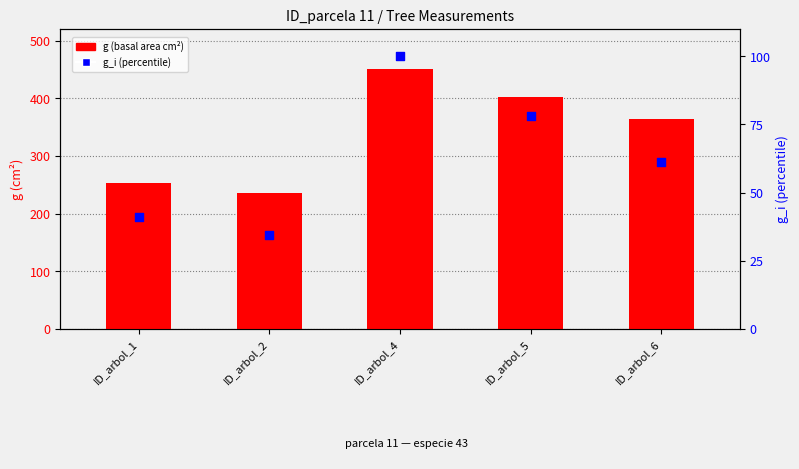

Which series has the widest spread of Y values?

g